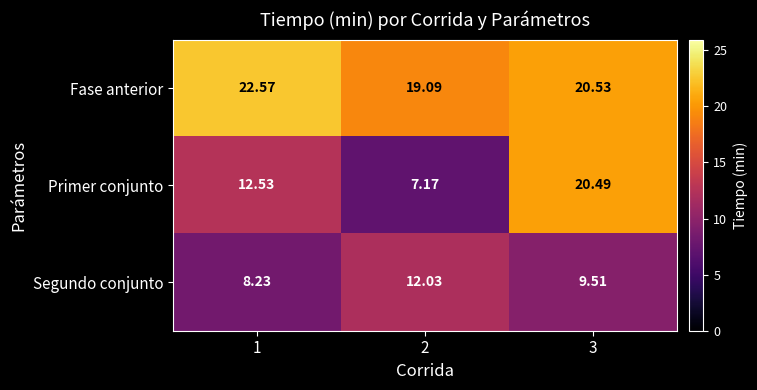

At how many categories does at least one series exceed 16?

3